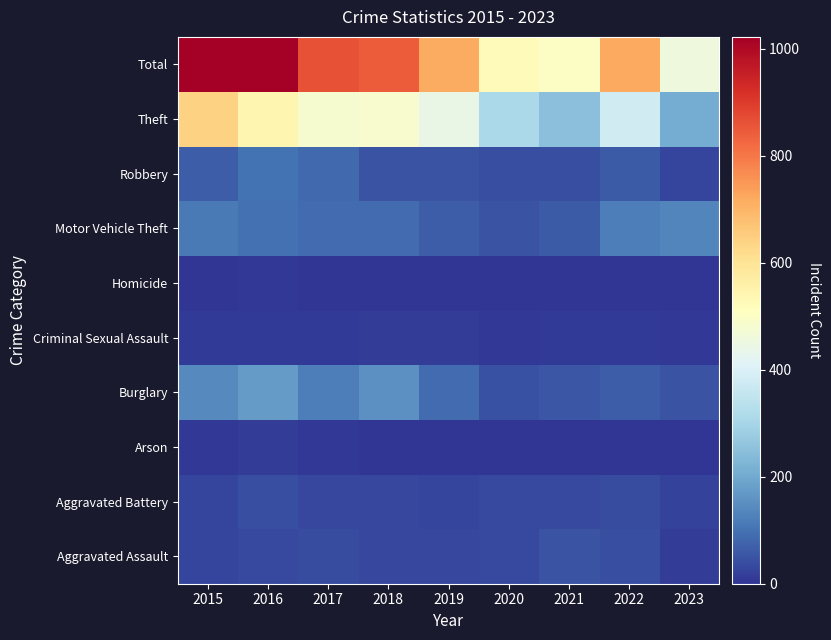

What is the spread (max minus min) of values at 2020?

519